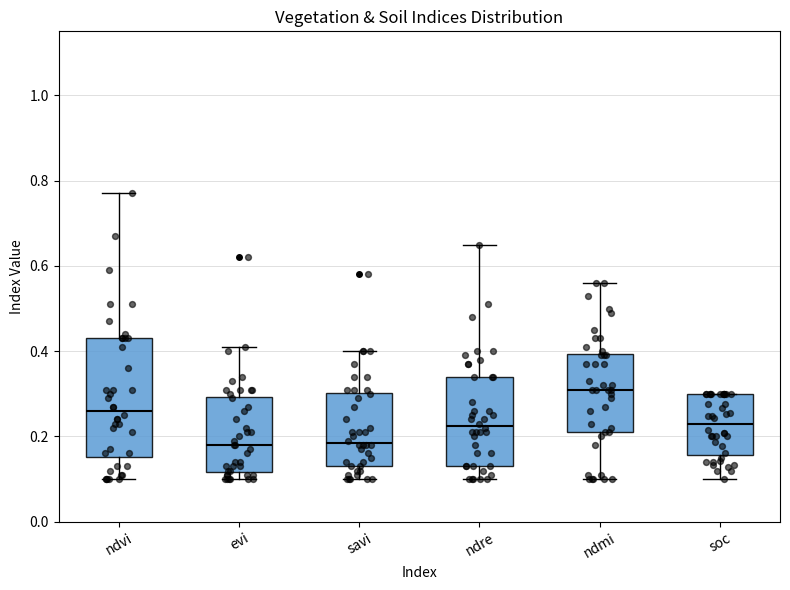

Reading left to right, read every box against the y-axis: the position of its median line, the range the box covers, and the ends of its whiskers. The values are not printed on the chart, so give them approximately, as read against the axis.

ndvi: median 0.26, box 0.16 to 0.44, whiskers 0.10 to 0.78
evi: median 0.18, box 0.12 to 0.30, whiskers 0.10 to 0.42
savi: median 0.18, box 0.14 to 0.30, whiskers 0.10 to 0.40
ndre: median 0.22, box 0.14 to 0.34, whiskers 0.10 to 0.66
ndmi: median 0.32, box 0.22 to 0.40, whiskers 0.10 to 0.56
soc: median 0.22, box 0.16 to 0.30, whiskers 0.10 to 0.30